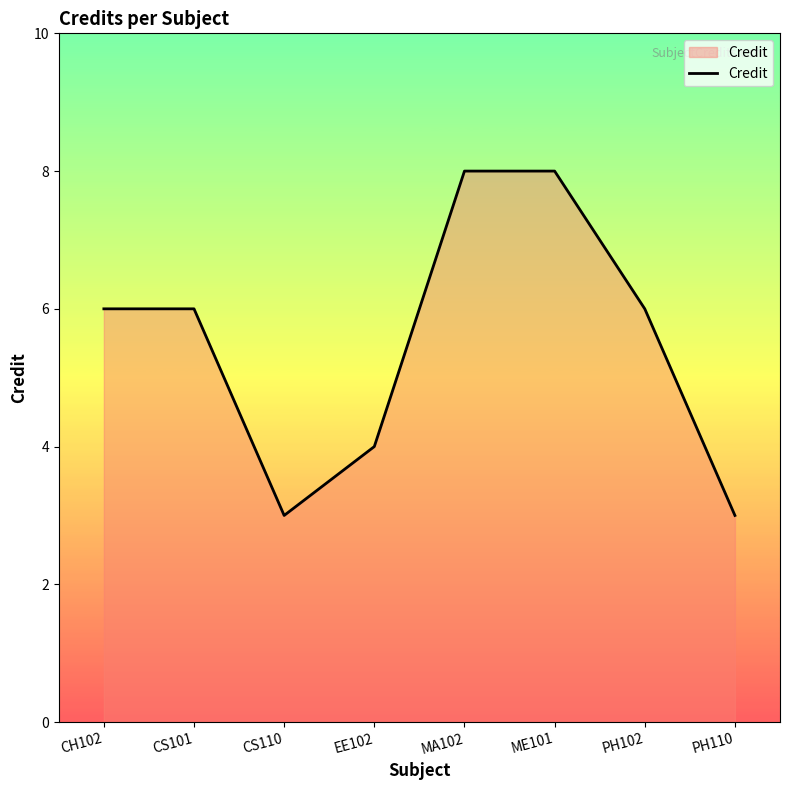

Between CH102 and PH110, which is larger?

CH102